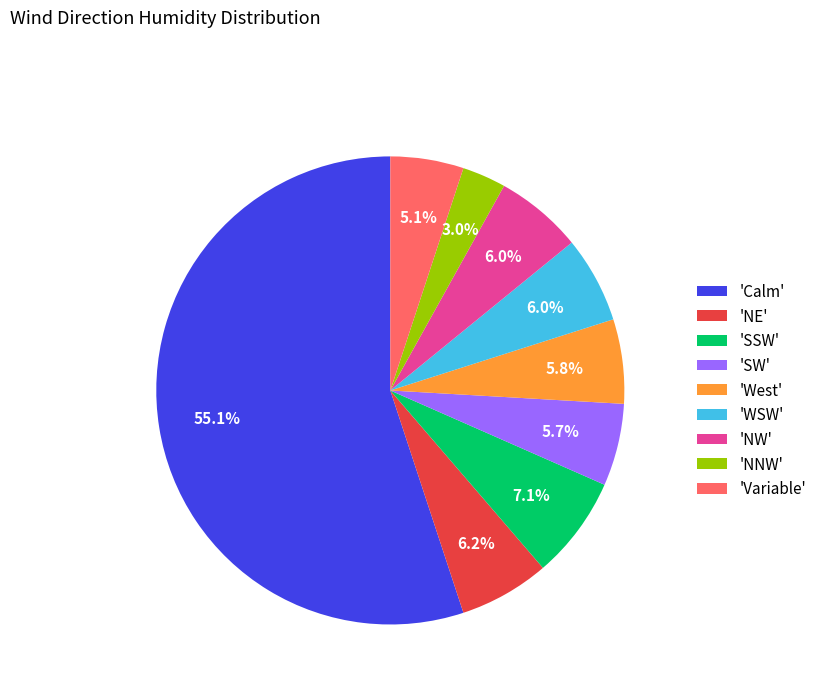

How many segments does this pie chart have?

9